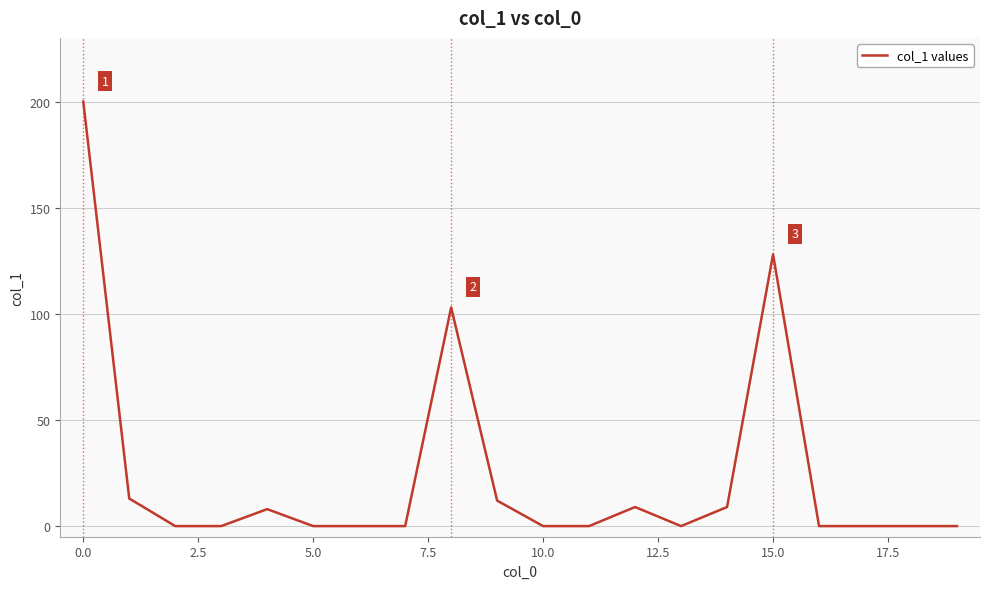

What is the difference between the maximum and minimum values?

200